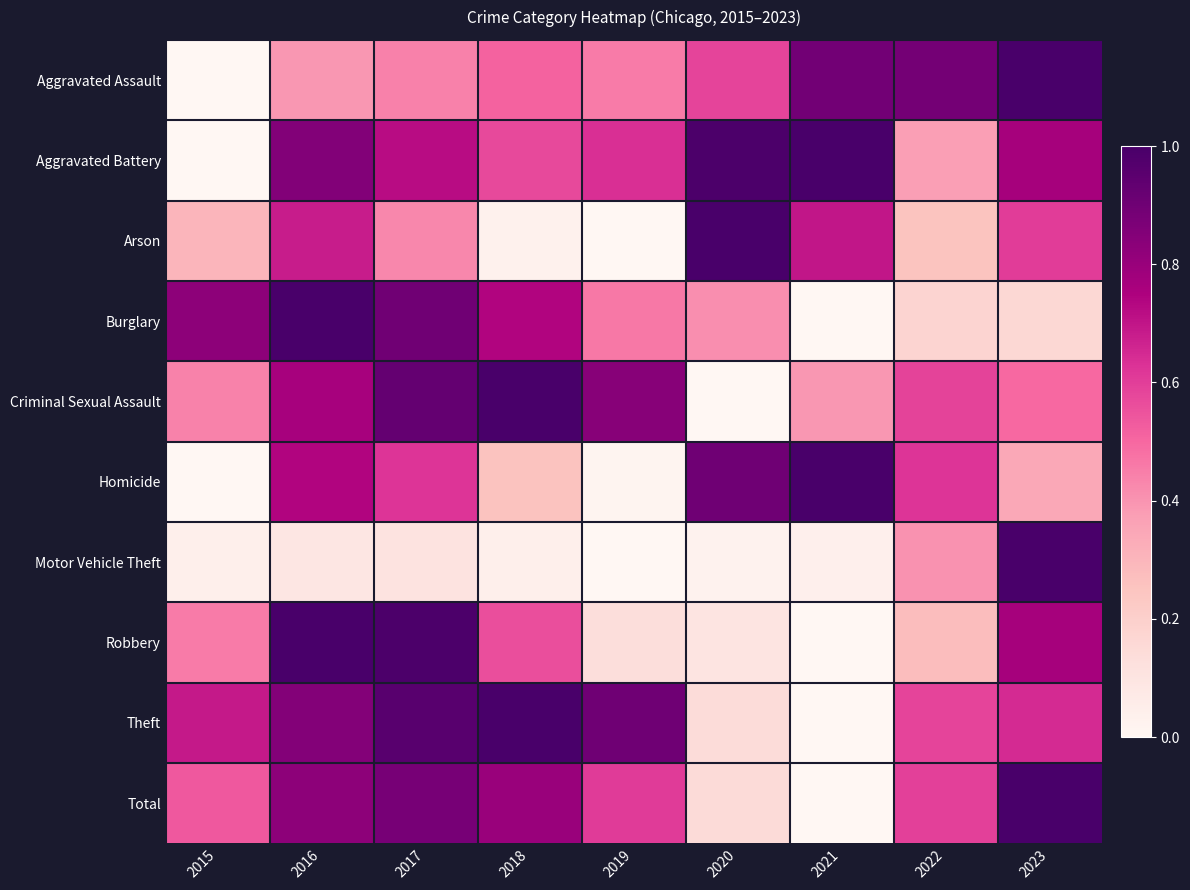

What is the spread (max minus min) of values at 2023?

0.8